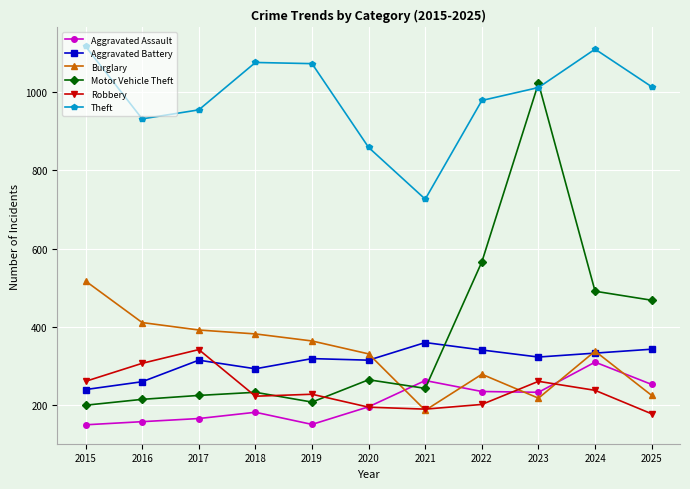

True or false: Aggravated Assault has a value of 150 at 2015.

True